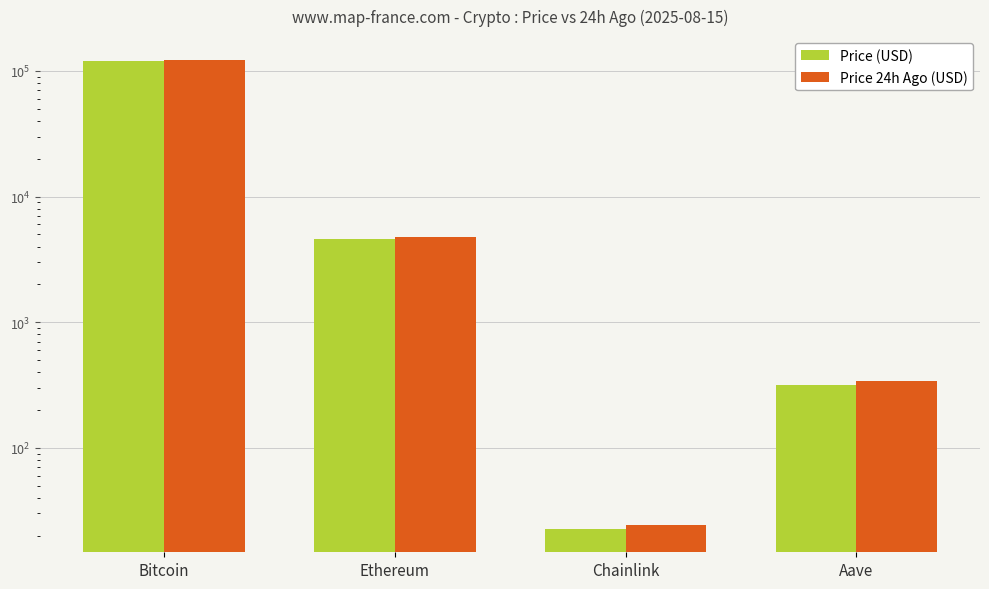

Which series has the largest range (max minus min)?

Price 24h Ago (USD)